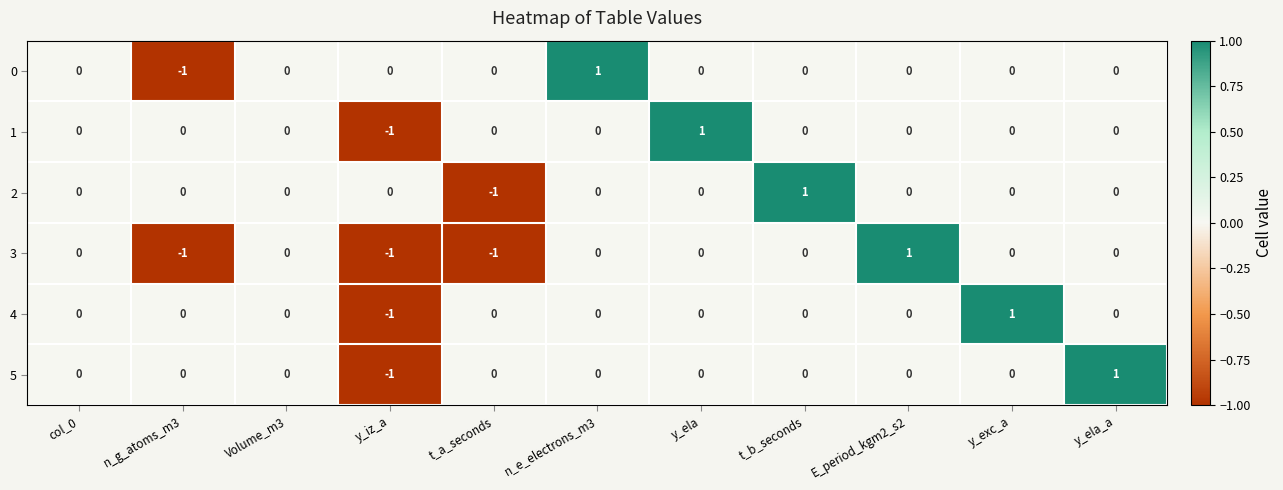

Is the value of 2 at t_b_seconds greater than the value of 5 at t_a_seconds?

Yes